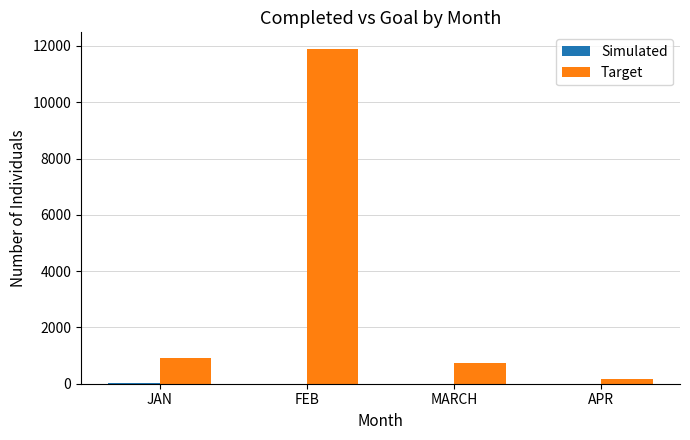

How many groups of bars are there?

4